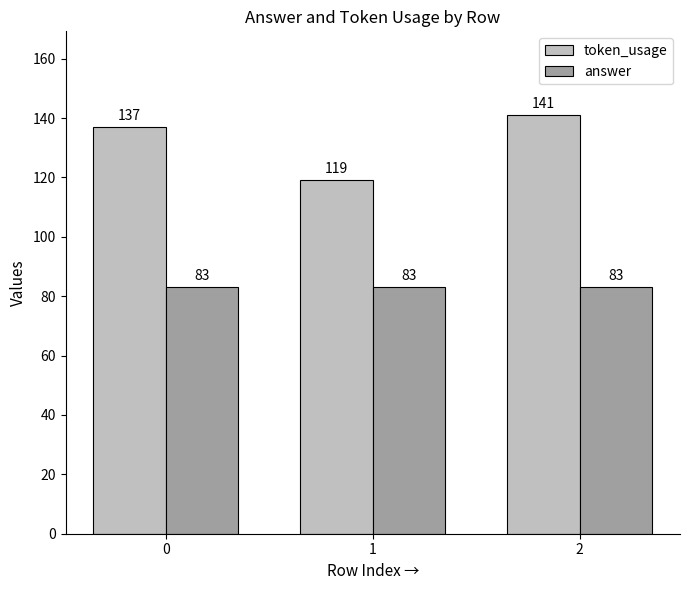

What are all the series names shown in the legend?

token_usage, answer